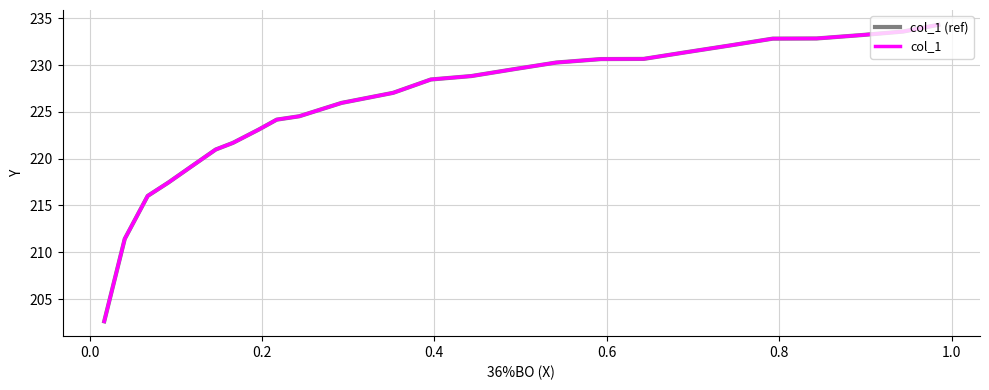

What is the highest value of the col_1 (ref) series?

234.3